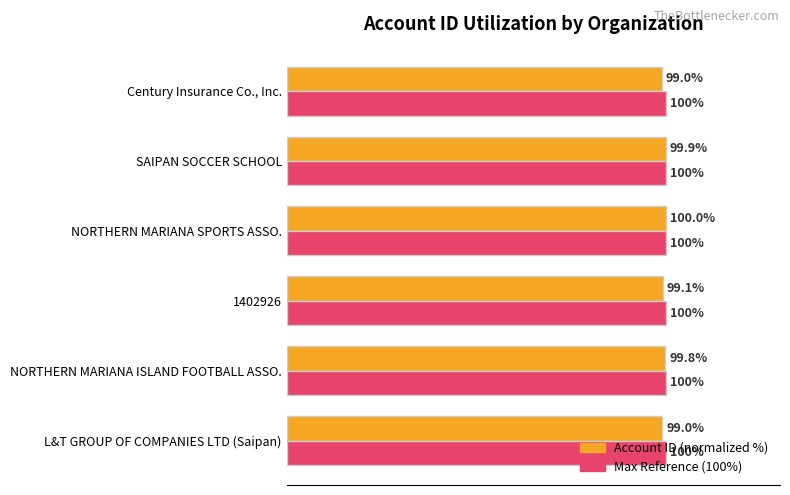

At Century Insurance Co., Inc., list the series in order from smallest to largest.

Account ID (normalized %), Max Reference (100%)